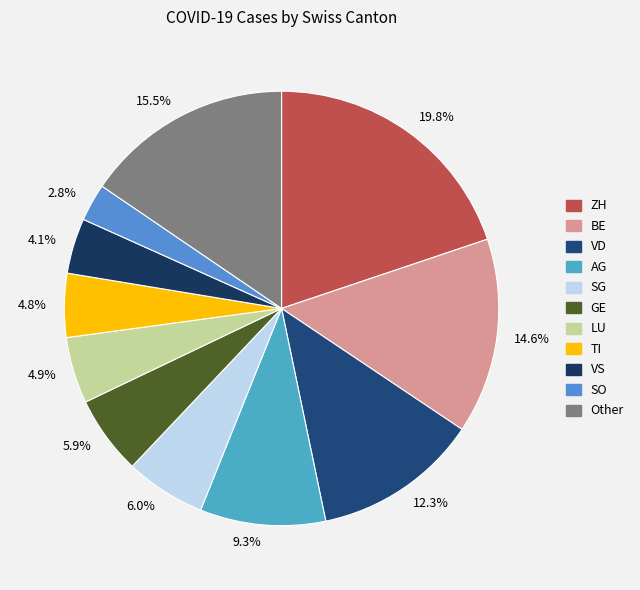

To the nearest percent, what is the difference between the largest and smallest slice percentages?

17%